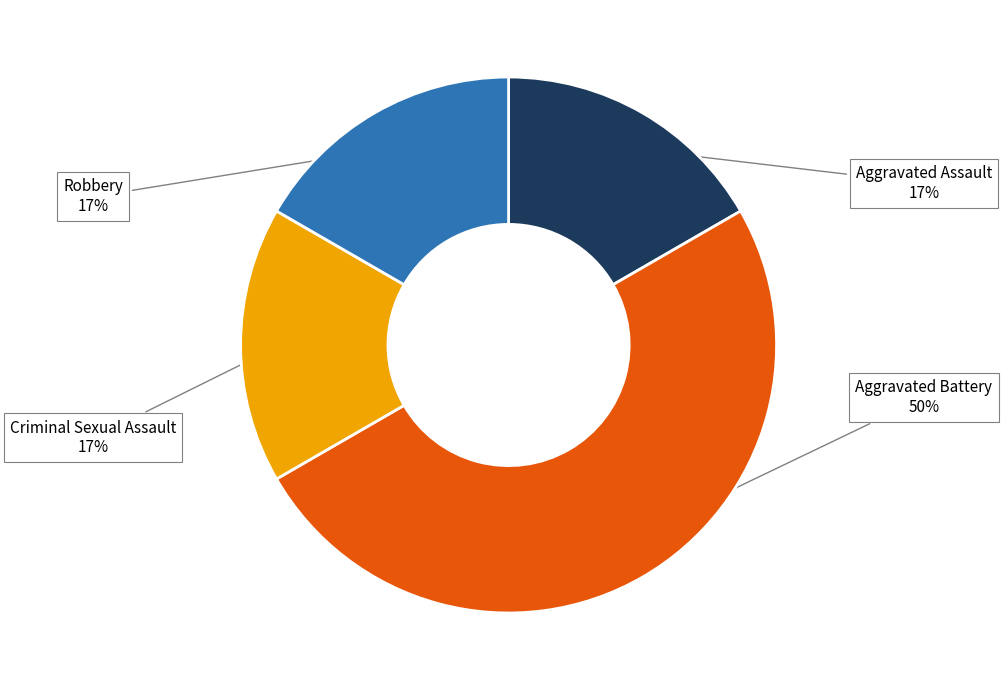

To the nearest percent, what is the average slice percentage?

25%